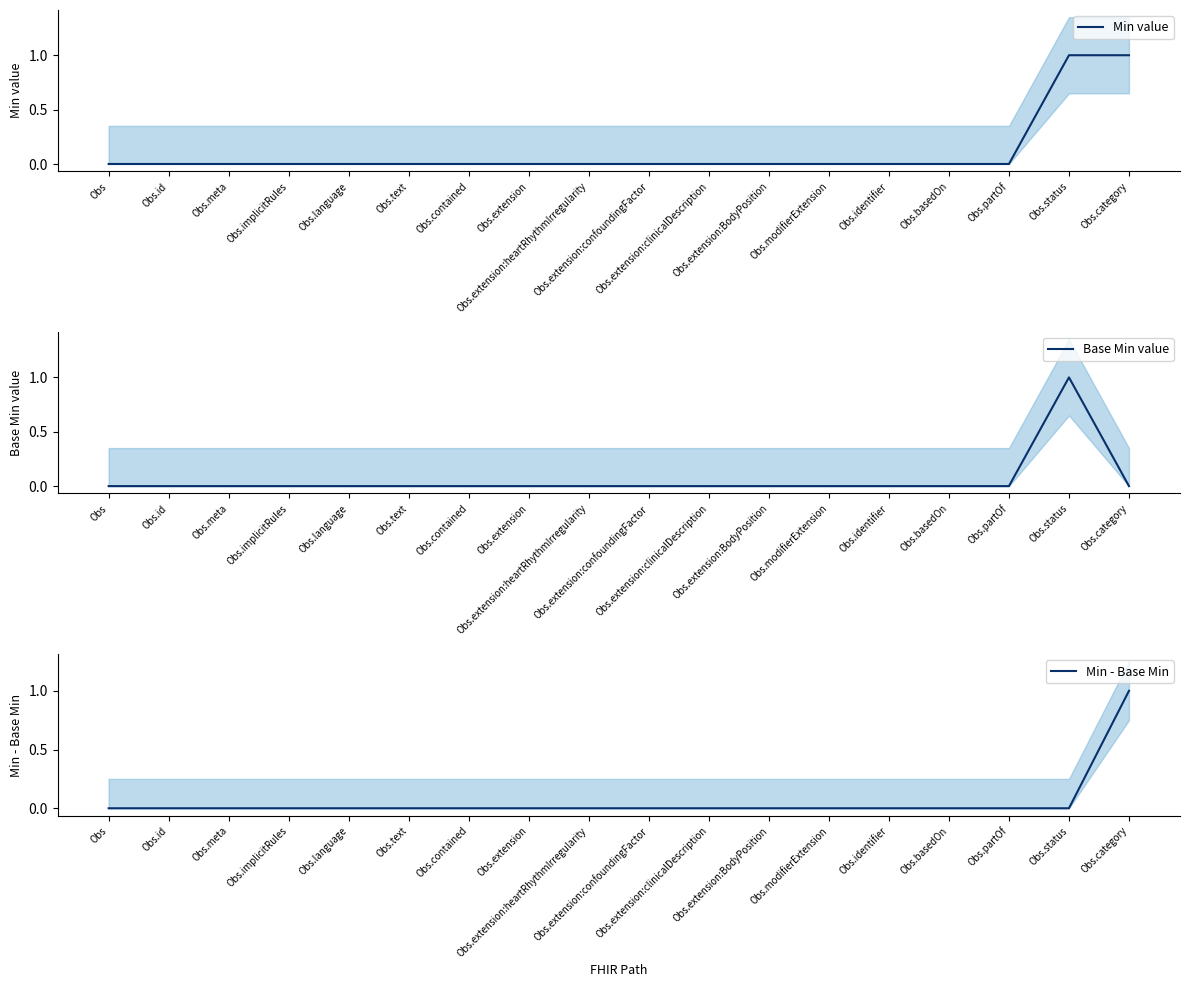

Is this an area chart (filled region under the line)?

No